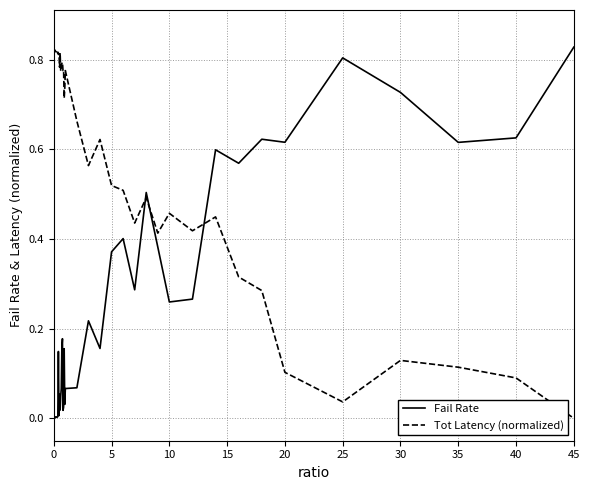

Does the chart display data point markers on the line(s)?

No